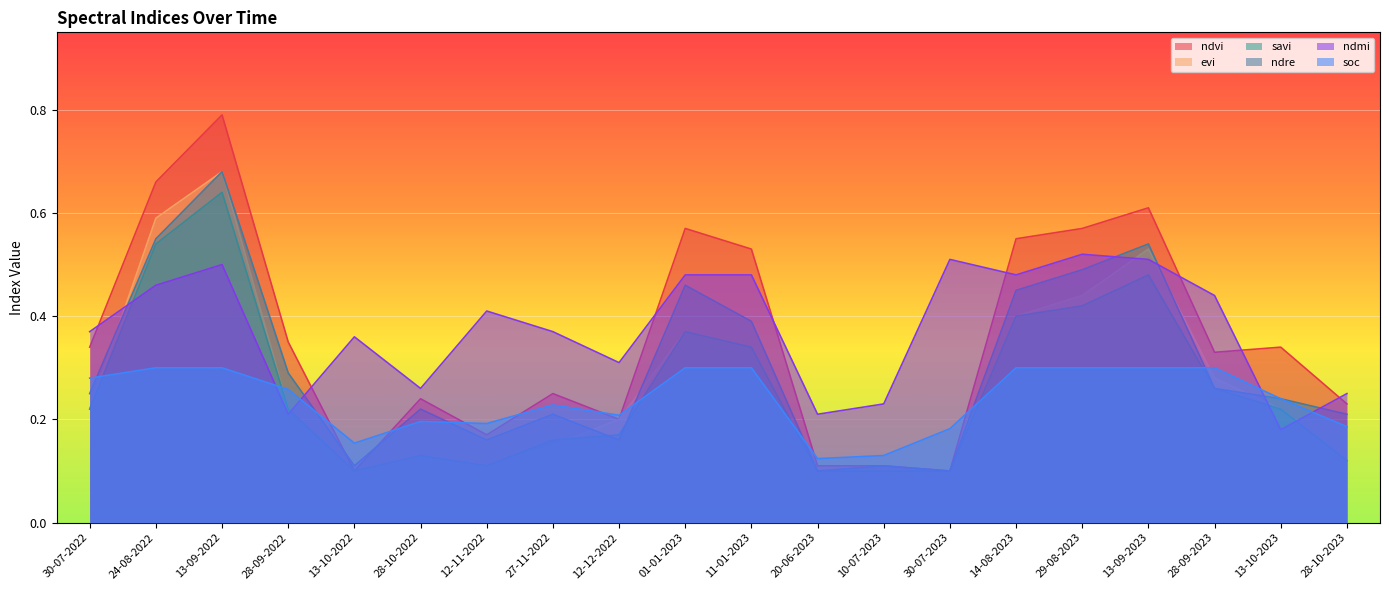

Which has a higher value, 11-01-2023 or 01-01-2023?

01-01-2023